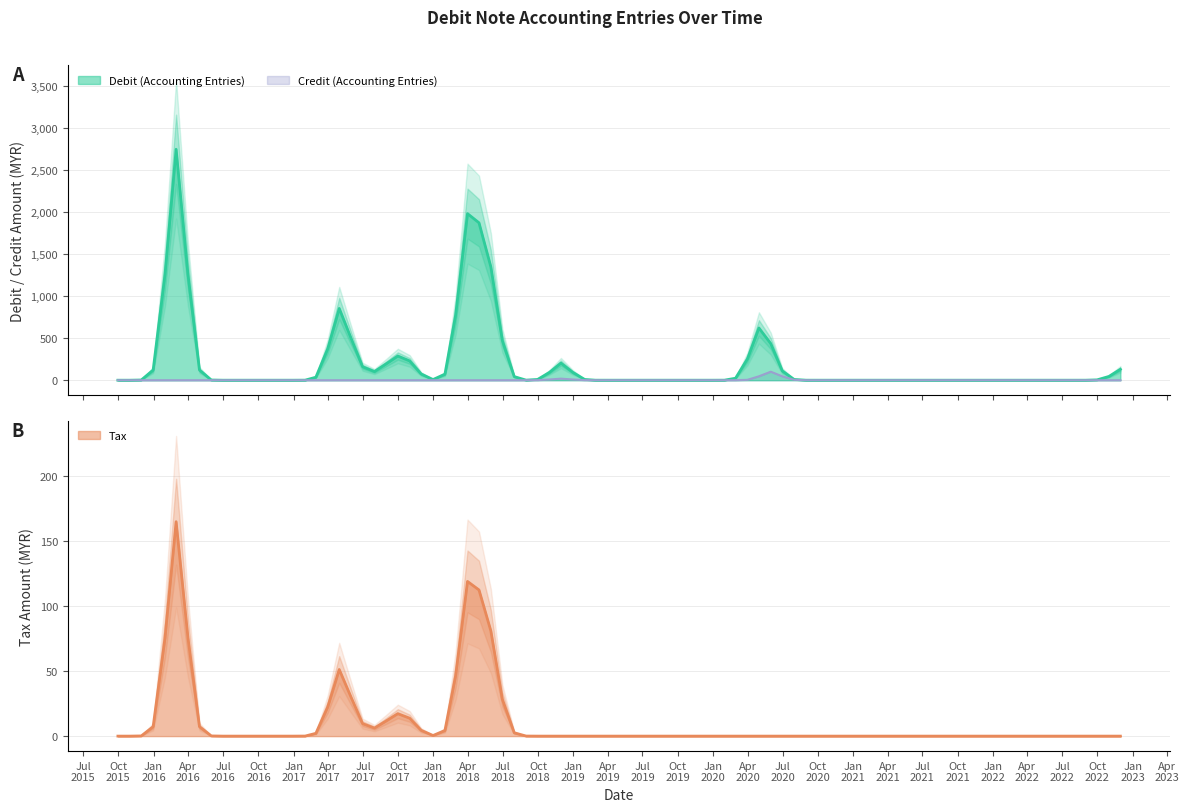

Does the chart display data point markers on the line(s)?

No